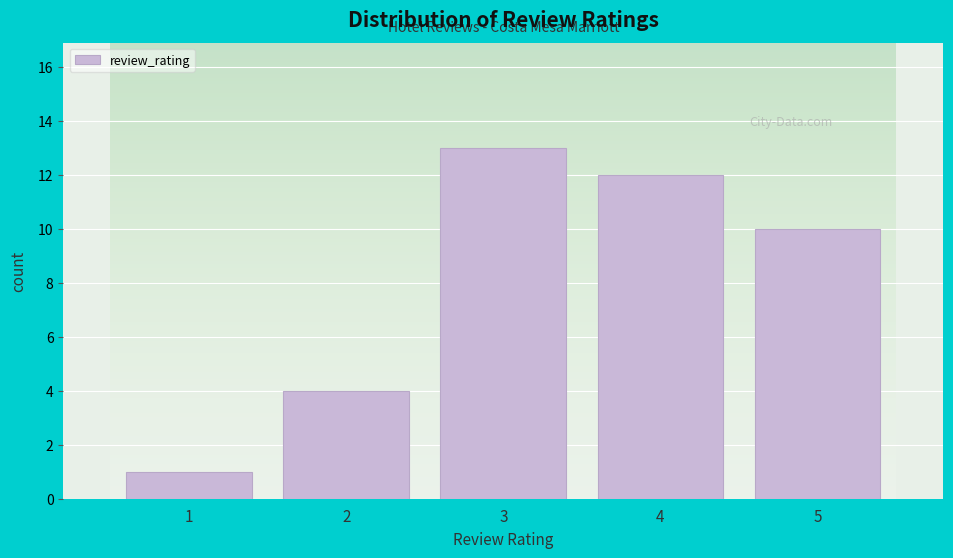

Reading left to right, list every bar in this chart as the range it spans on the x-axis followed by its height. The values are not printed on the chart, so give them approximately, as read against the axis.

0.5 to 1.5: 1
1.5 to 2.5: 4
2.5 to 3.5: 13
3.5 to 4.5: 12
4.5 to 5.5: 10